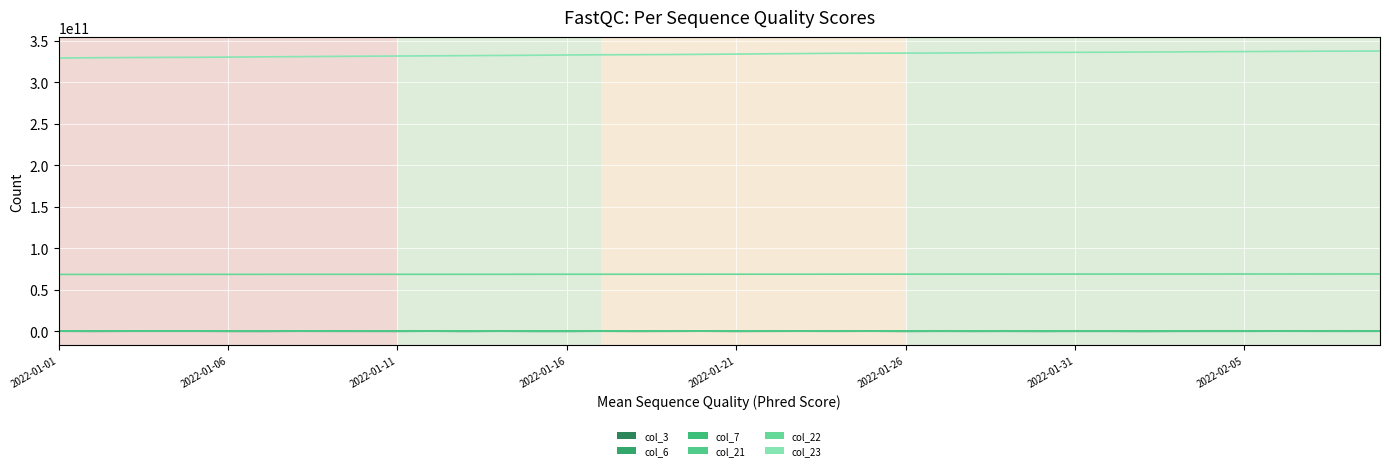

What is the greatest value displayed?

337571305040